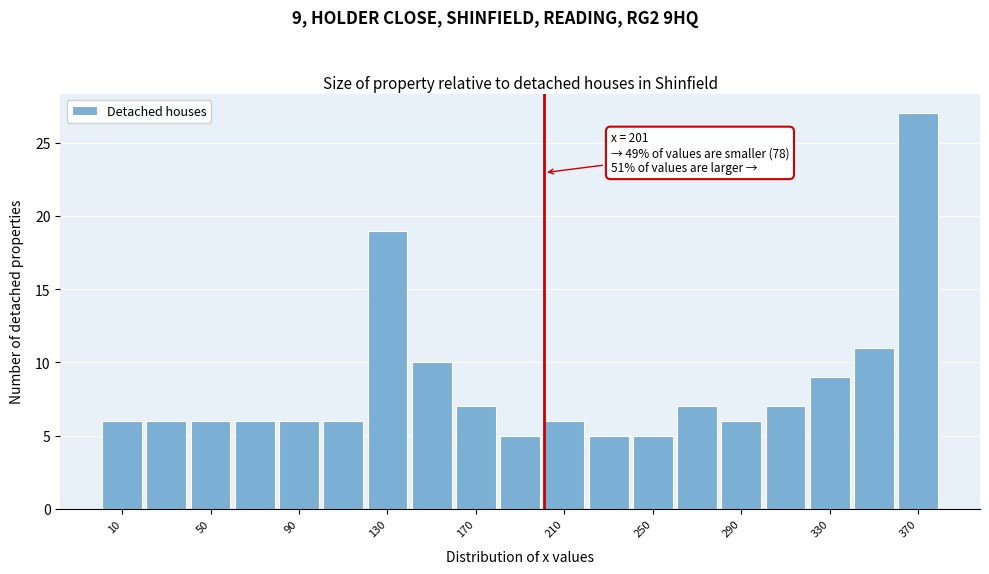

Over which range of the x-axis is the bar tallest?

360 to 380